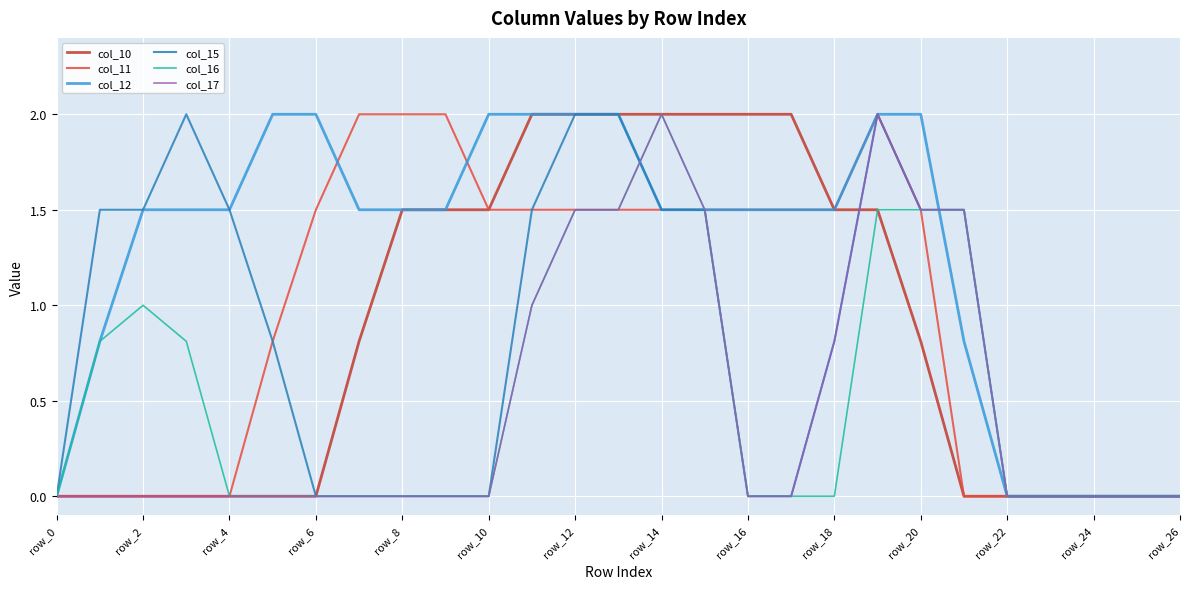

Count the number of data series in this chart.

6